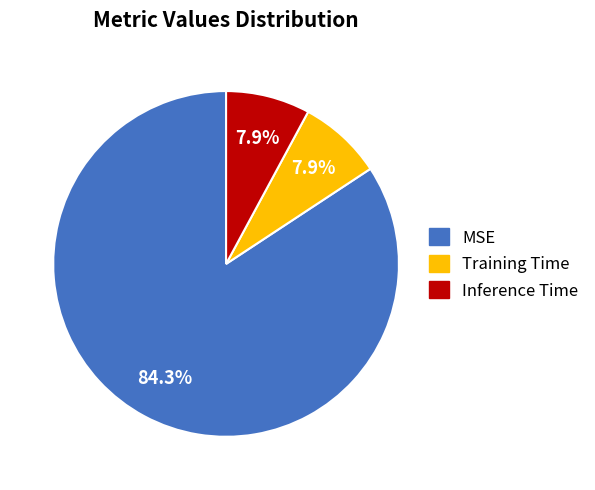

True or false: Training Time accounts for 8% of the total.

True